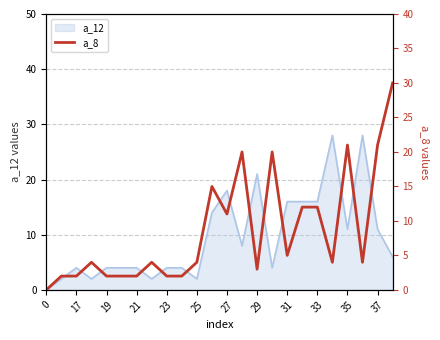

Is it true that a_12 equals 6 at 21?

False